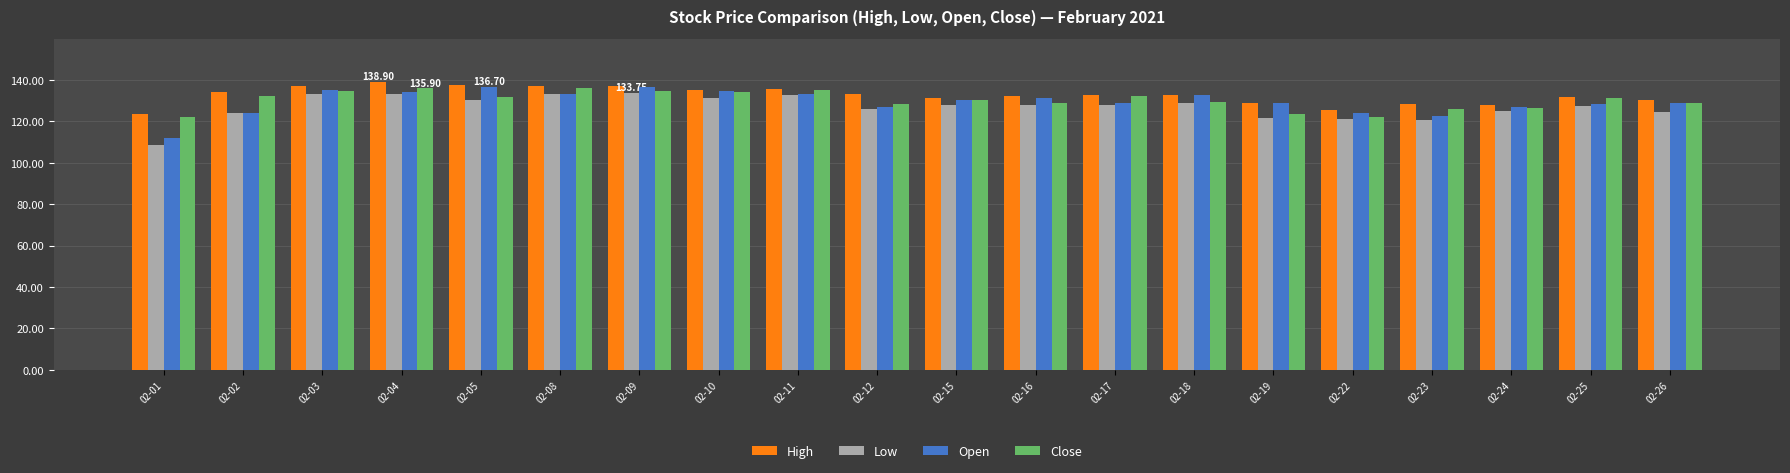

What is the difference between the highest and lowest values at 02-12?

7.1